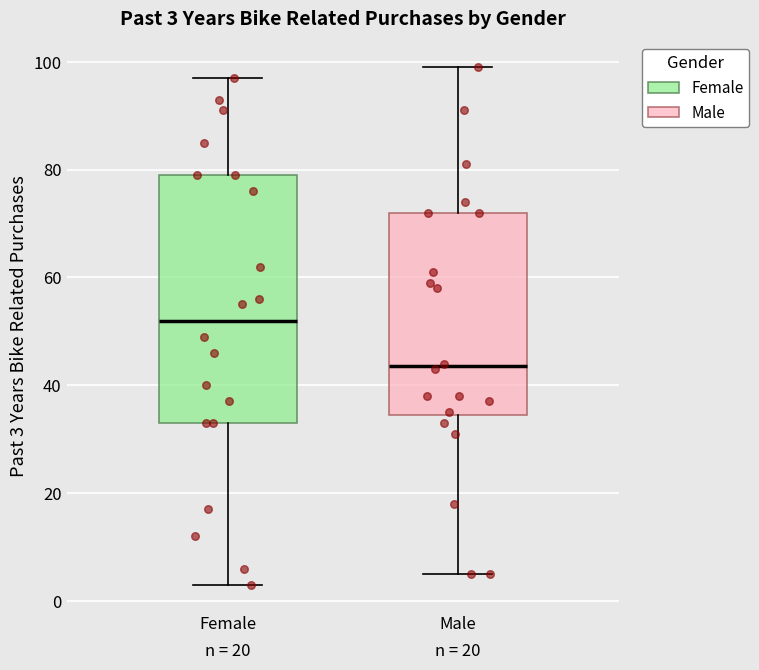

Which box has the highest median line?

Female